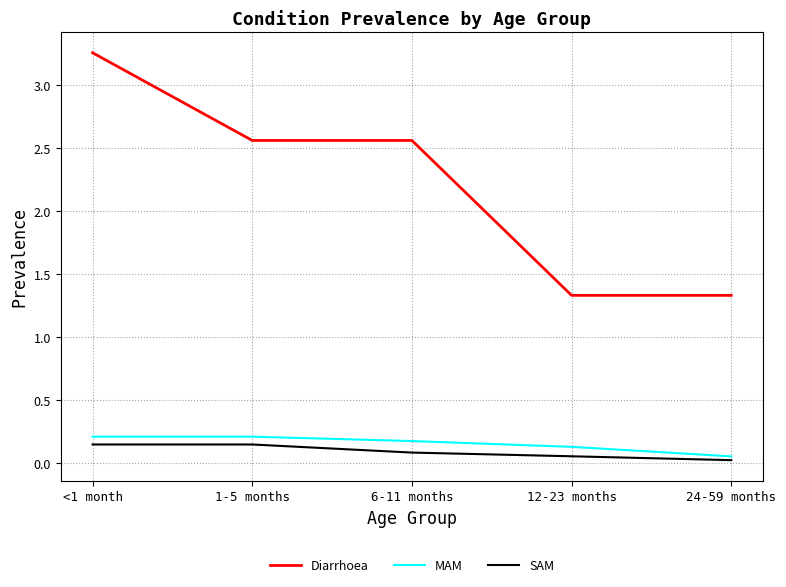

True or false: SAM has more than 2 interior local peaks.

False